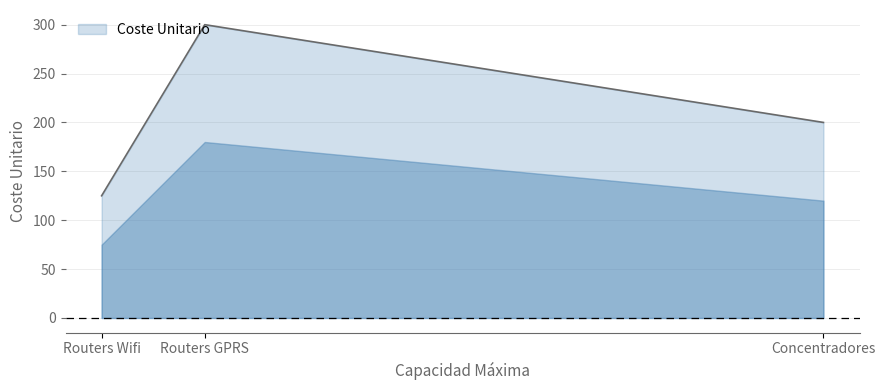

At which label does the data first exceed 200?

Routers GPRS